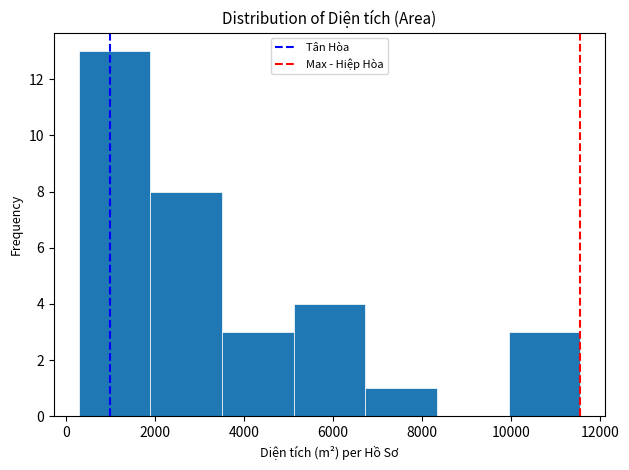

Reading left to right, list every bar in this chart as the range it spans on the x-axis followed by its height. Neither the bar edges nor the heights are printed on the chart, so give them approximately, as read against the axes.

200 to 1800: 13
1800 to 3600: 8
3600 to 5200: 3
5200 to 6800: 4
6800 to 8400: 1
8400 to 10000: 0
10000 to 11600: 3